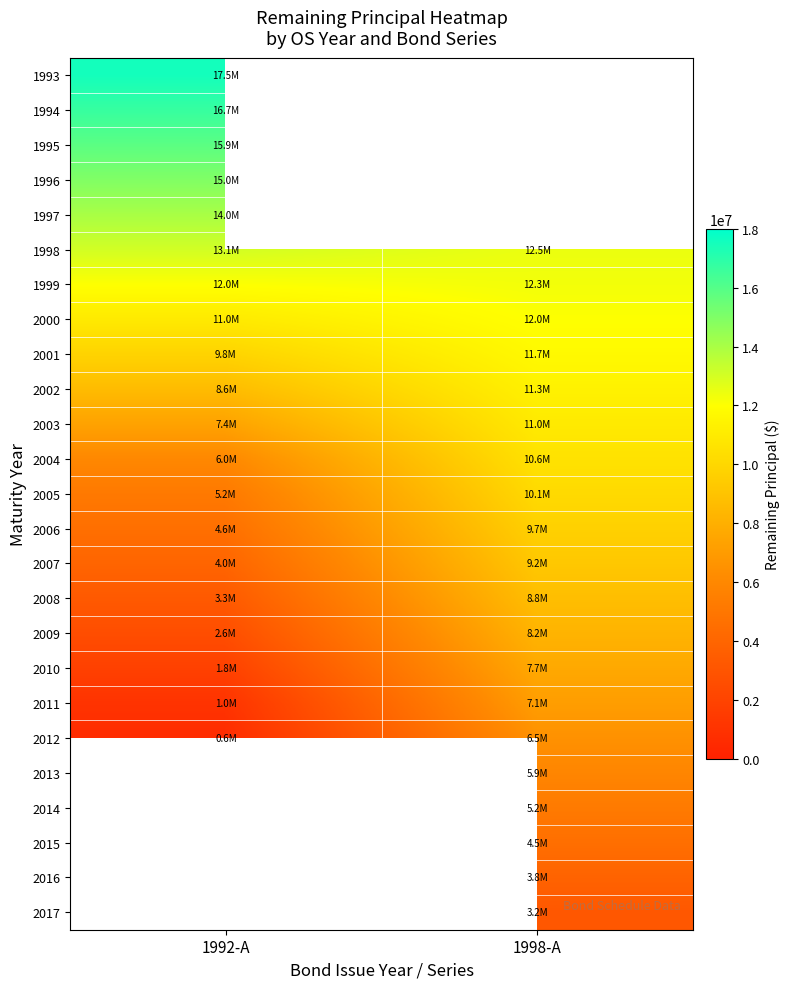

Which label corresponds to the largest value in the chart?

1992-A